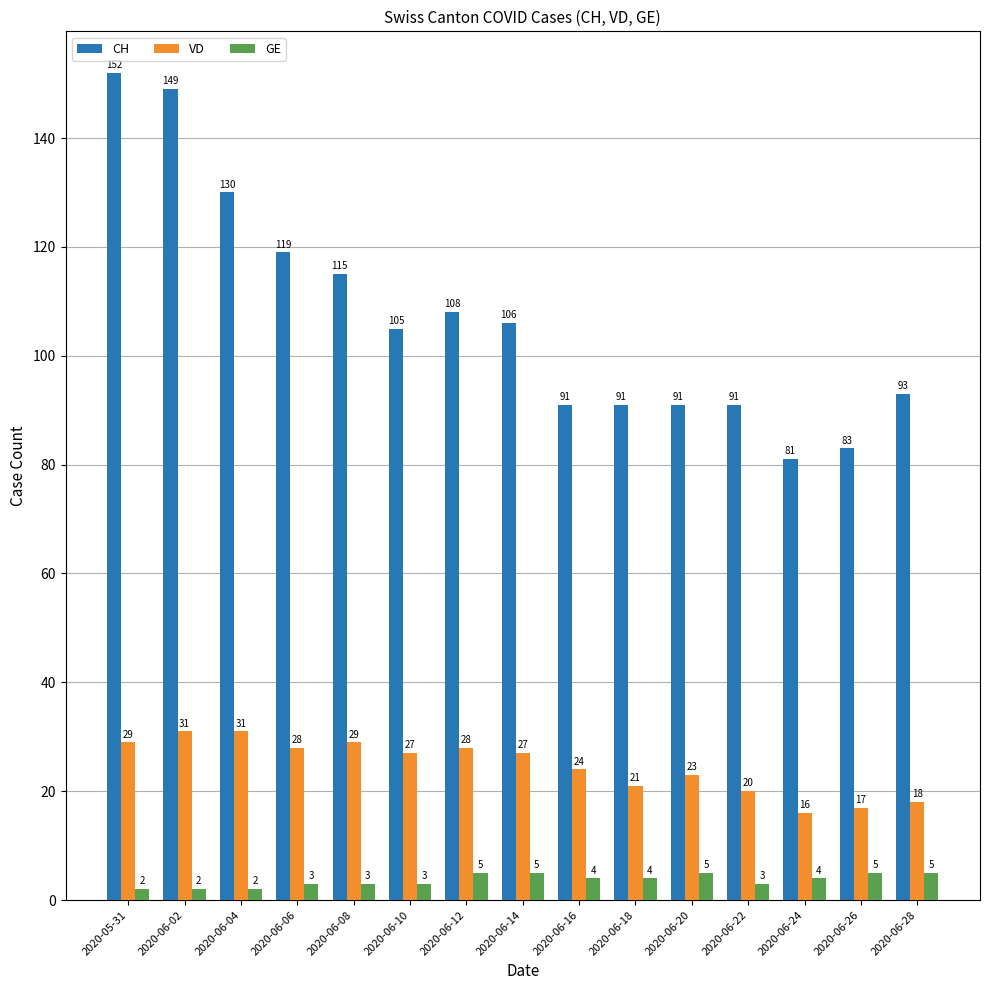

Reading left to right, transcribe all the data shown in this chart.

CH: 152	149	130	119	115	105	108	106	91	91	91	91	81	83	93
VD: 29	31	31	28	29	27	28	27	24	21	23	20	16	17	18
GE: 2	2	2	3	3	3	5	5	4	4	5	3	4	5	5